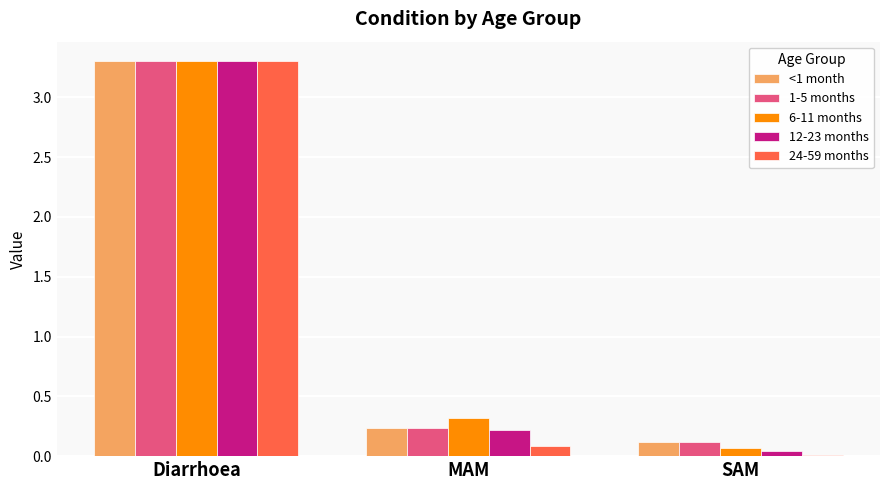

Which series has the widest spread of values?

24-59 months